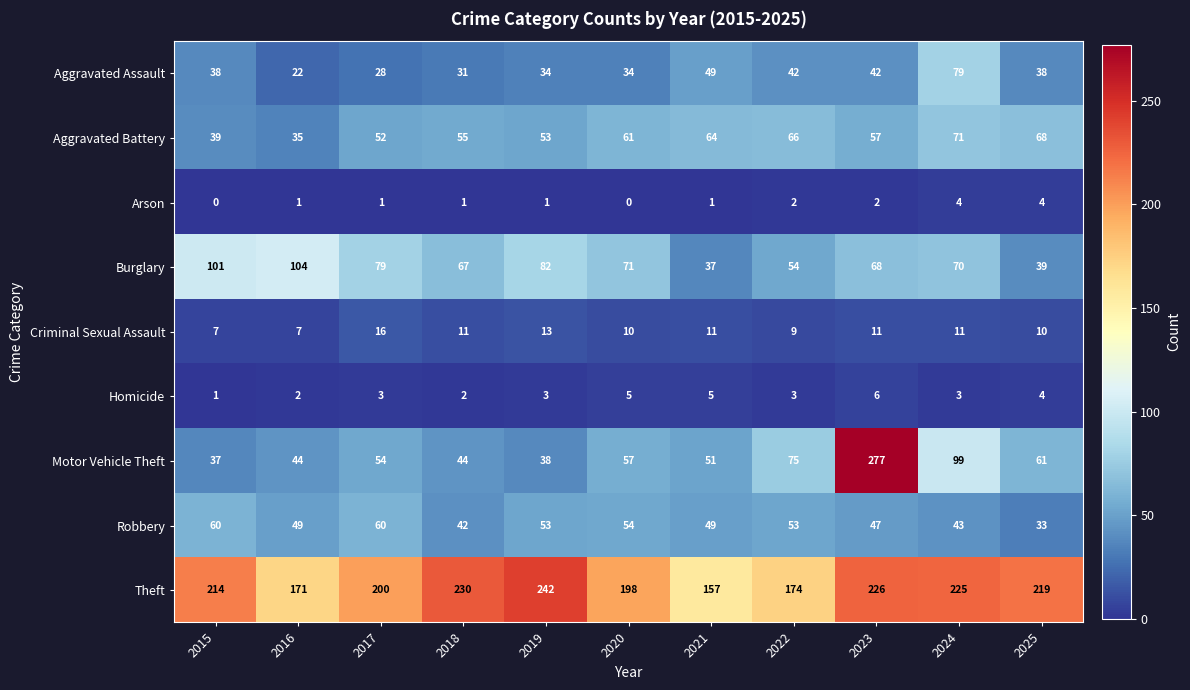

Between 2015 and 2019, which series saw the biggest shift?

Theft